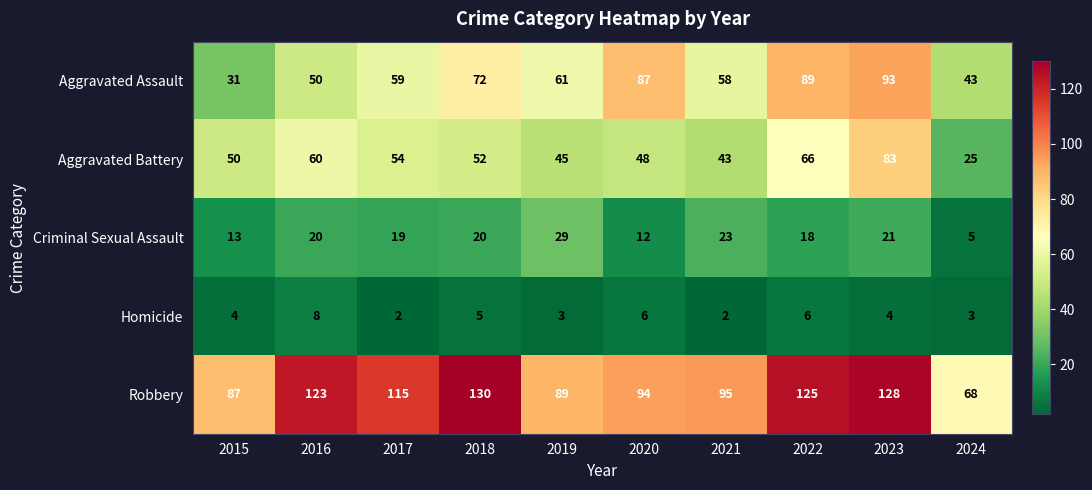

What is the average value of the Aggravated Battery series?

53